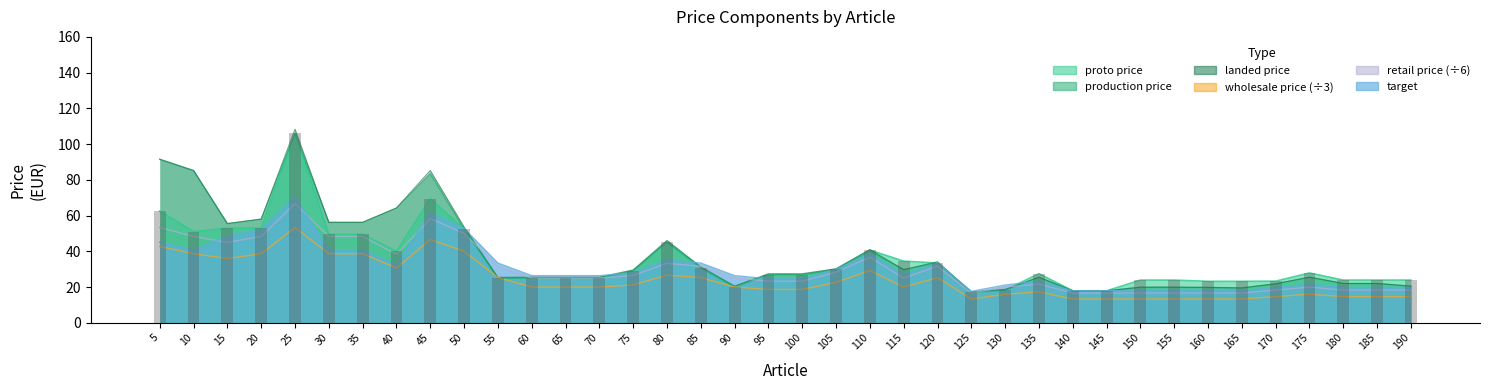

Which series has the largest total across all categories?

landed price